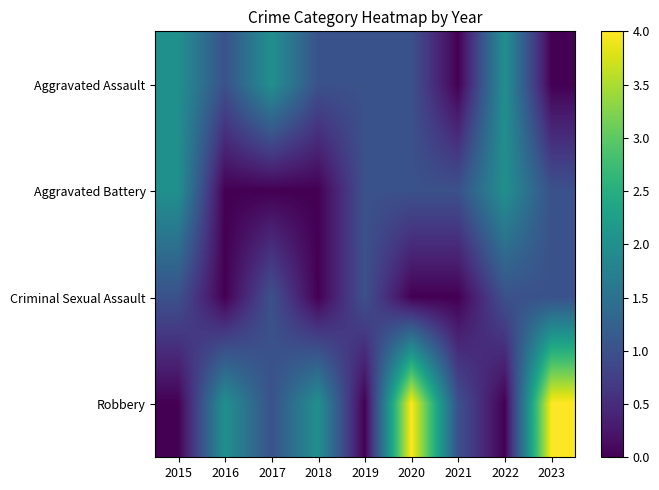

What is the greatest value displayed?

4